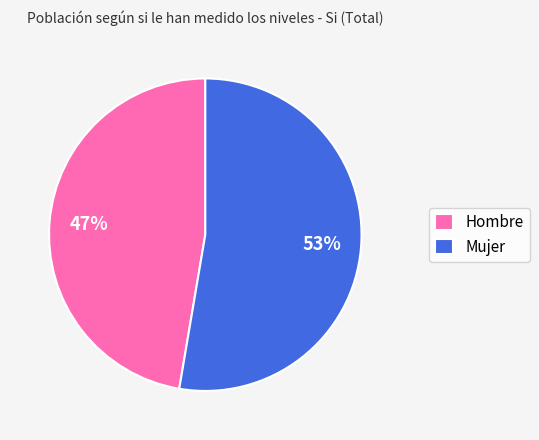

Count the number of slices in the pie.

2